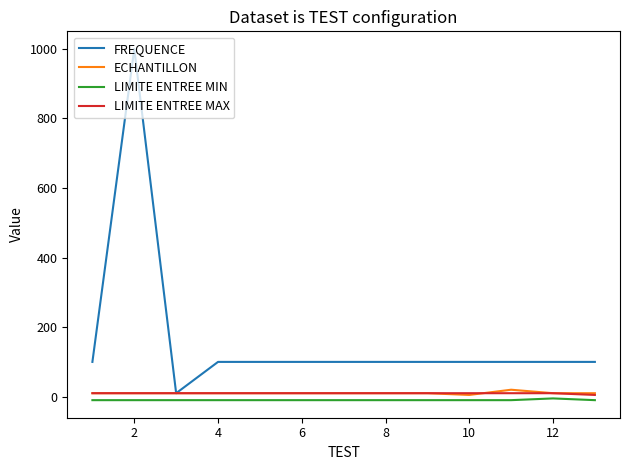

Which series has the largest total across all categories?

FREQUENCE